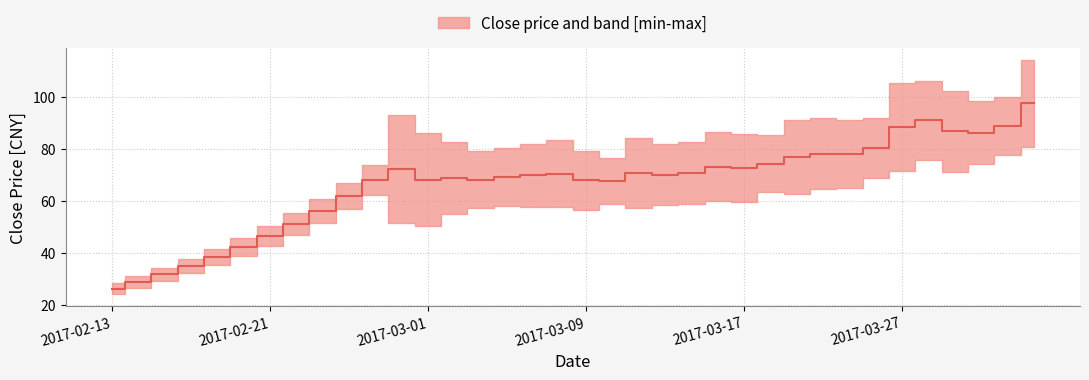

What is the label of the 7th point from the left?

2017-02-21